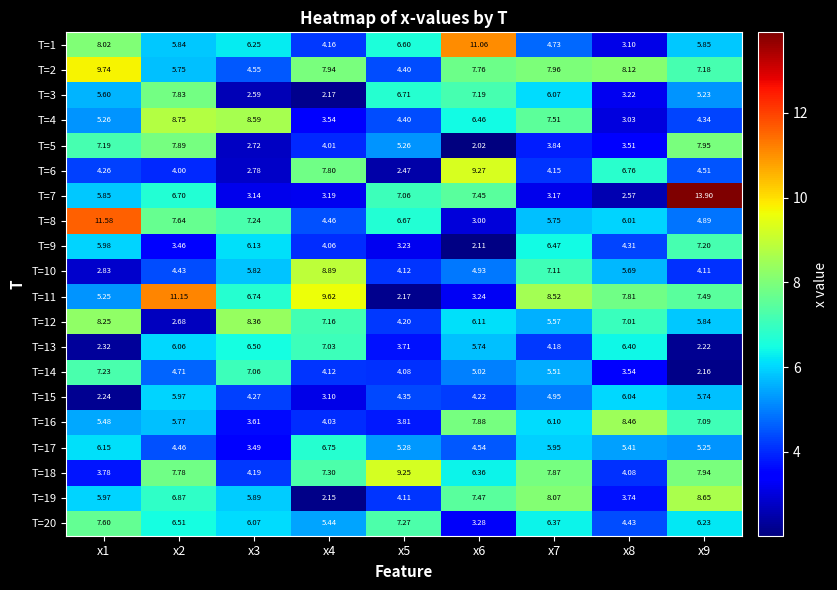

How many values in the T=20 series are below 6?

3